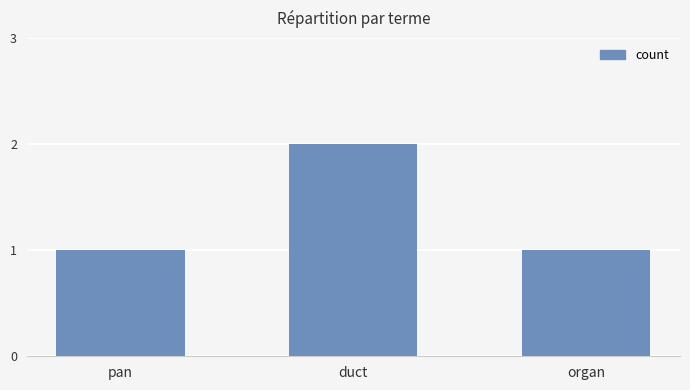

What is the minimum value shown in the chart?

1